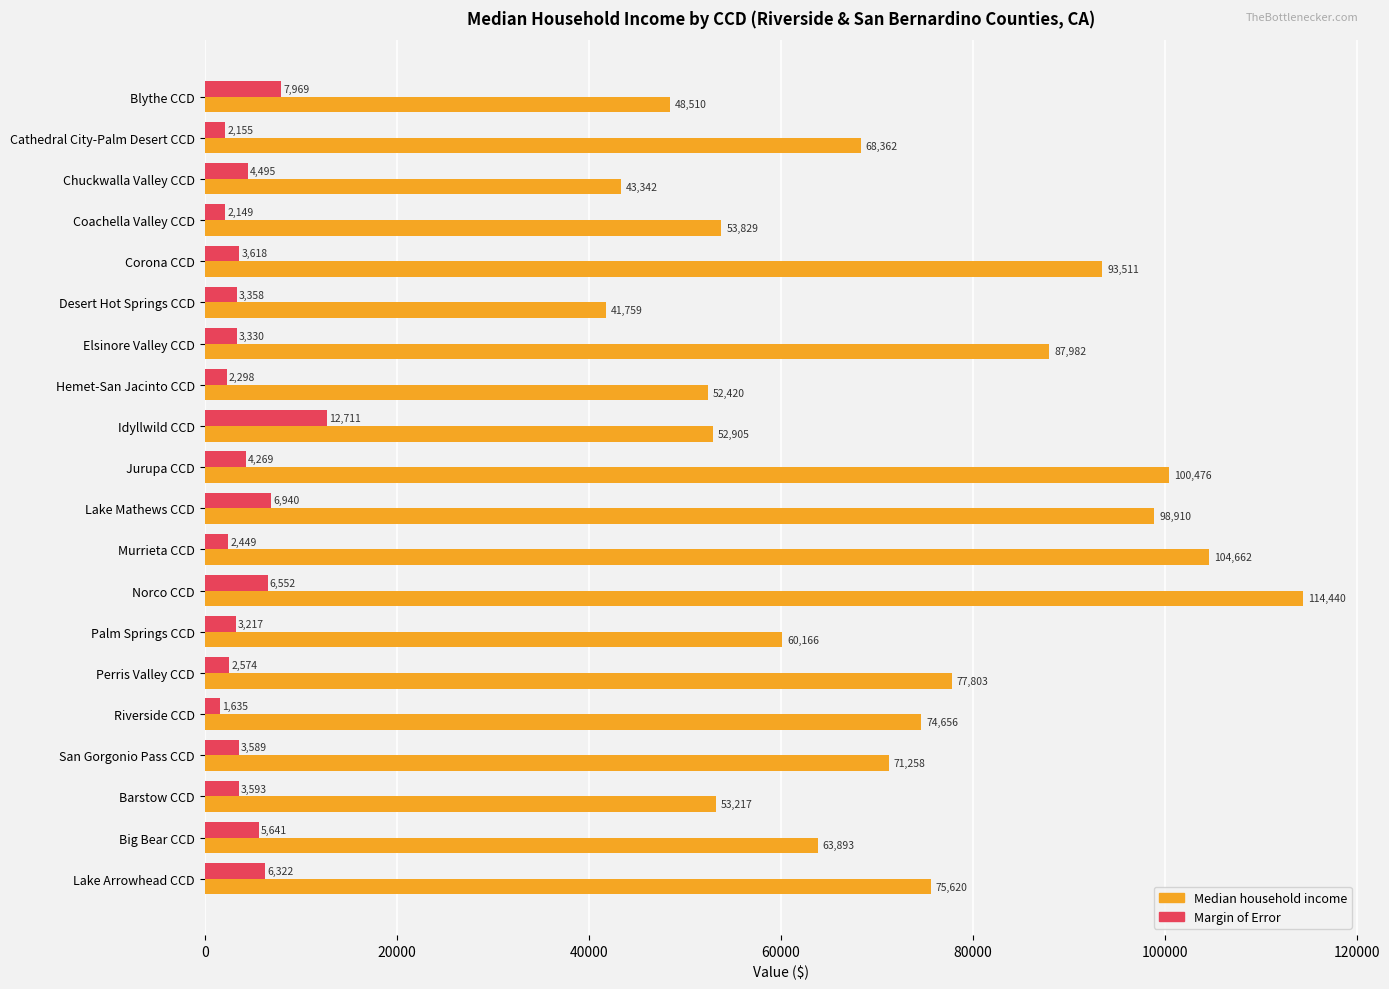

How many data points in Margin of Error are less than 3593?

10